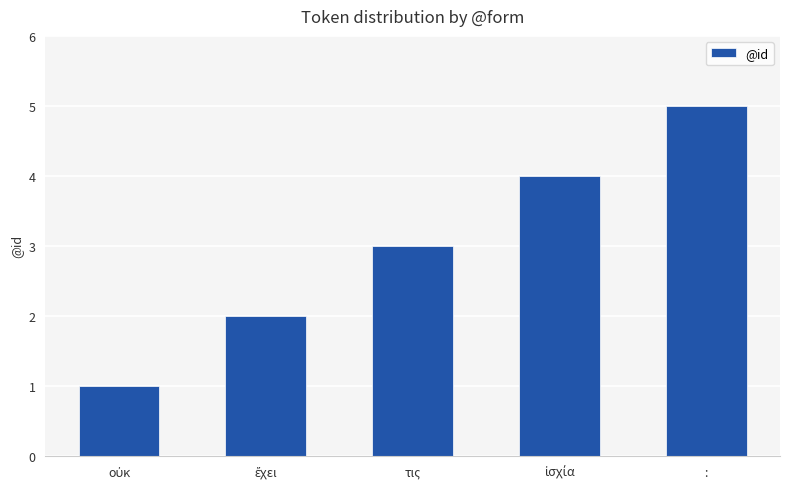

Reading right to left, list all the values displayed in this chart.

5	4	3	2	1